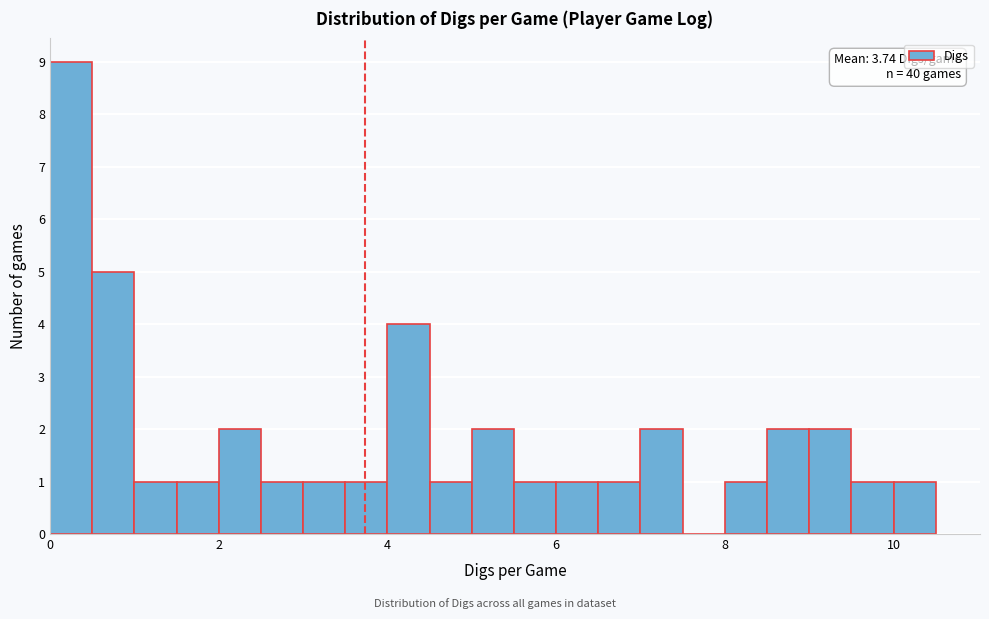

Around what value on the x-axis is the tallest bar? Give the approximate position of its centre, as read against the axis.

0.2